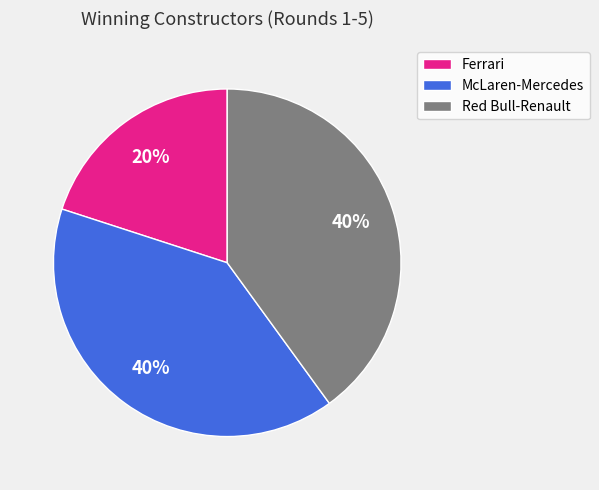

Do Red Bull-Renault and Ferrari together represent more than half of the pie?

Yes